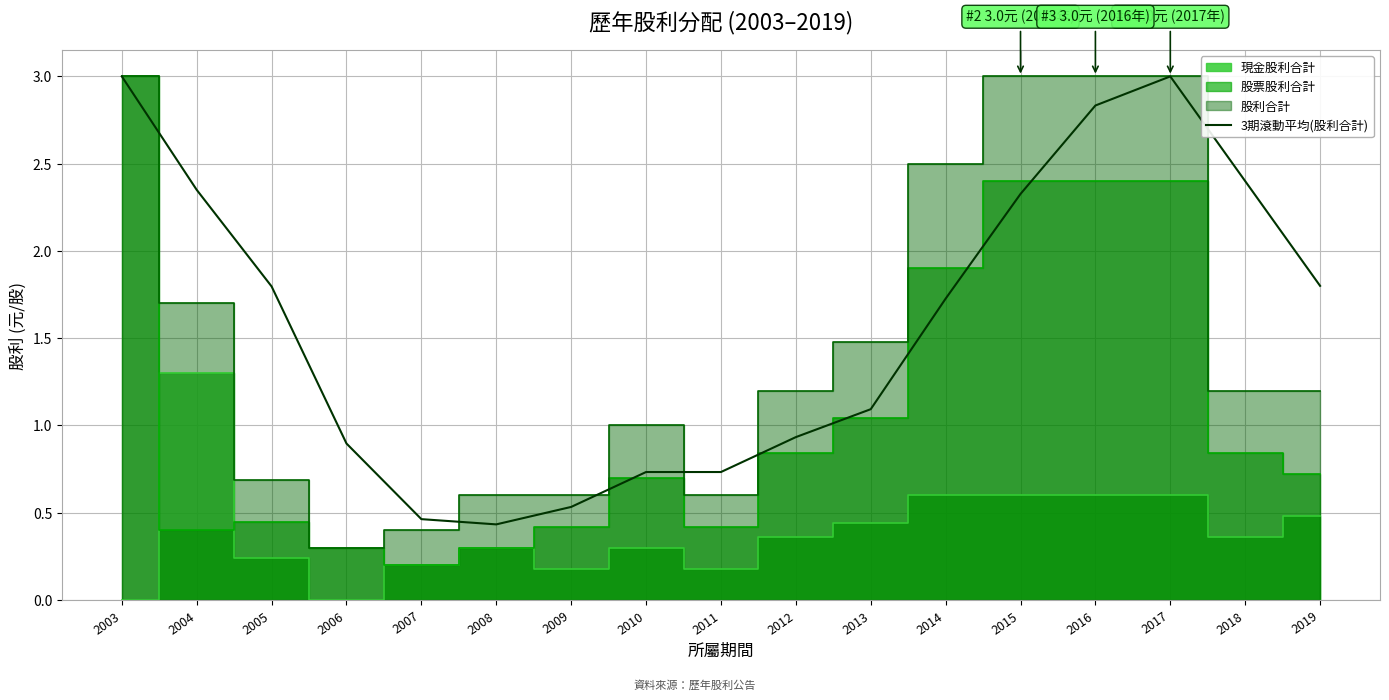

The 3期滾動平均(股利合計) series shows 2.3 at 2015. True or false?

True